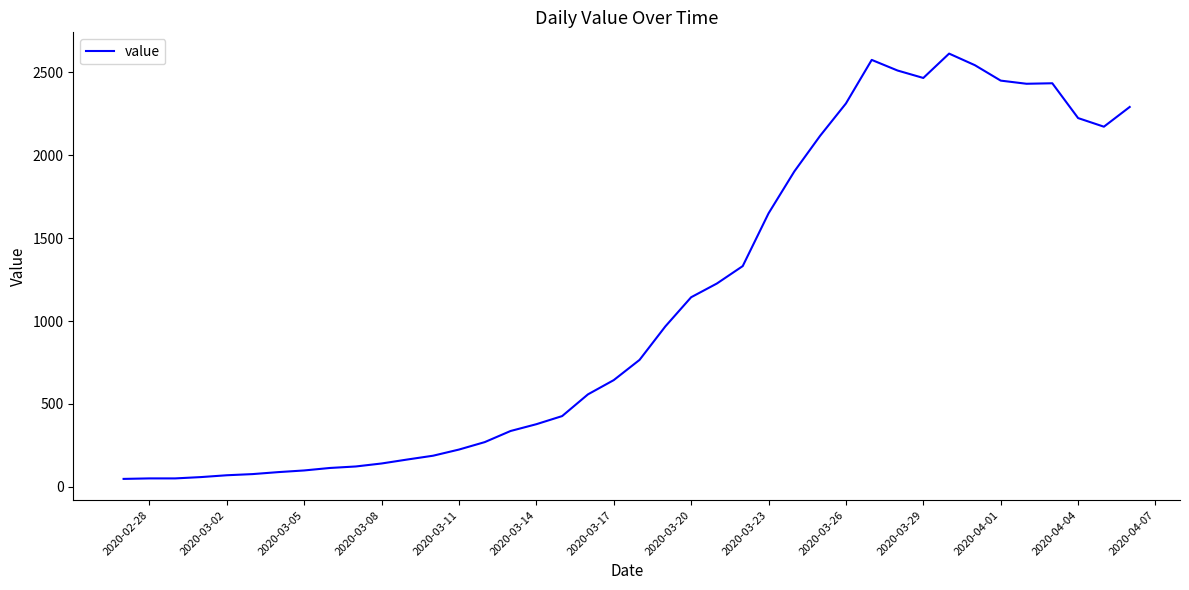

What is the greatest value displayed?

2614